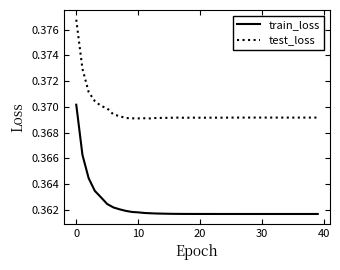

Count the test_loss values in the range 0 to 1.

40